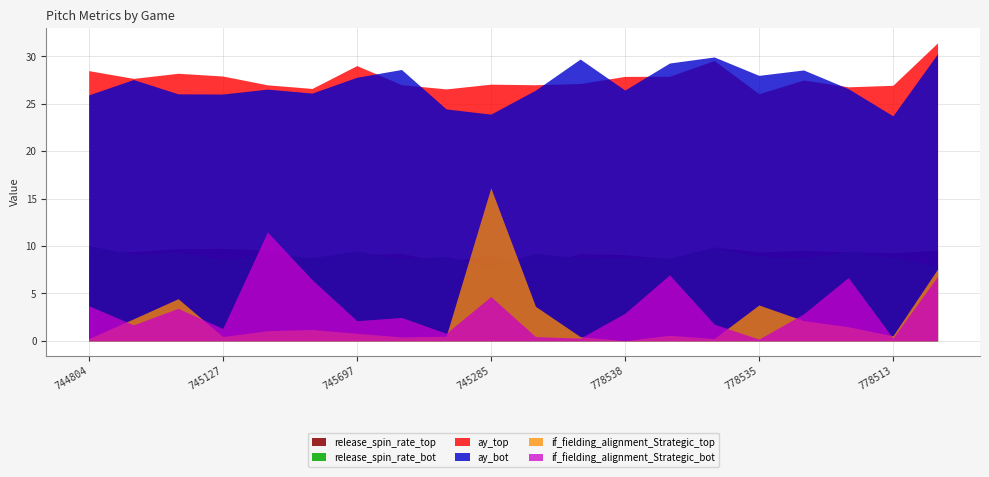

Which series has the widest spread of values?

if_fielding_alignment_Strategic_top